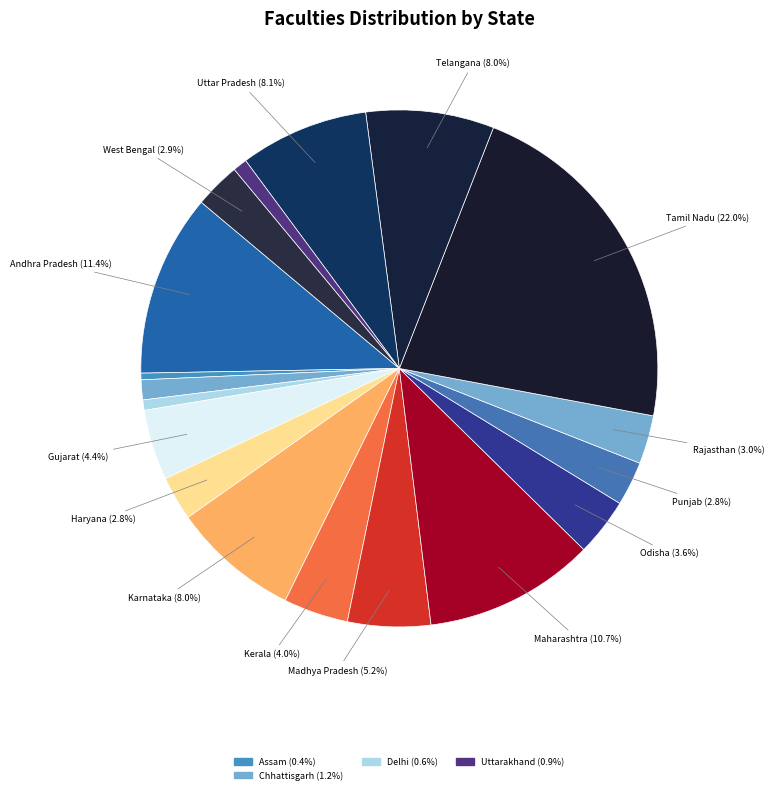

How many segments does this pie chart have?

18